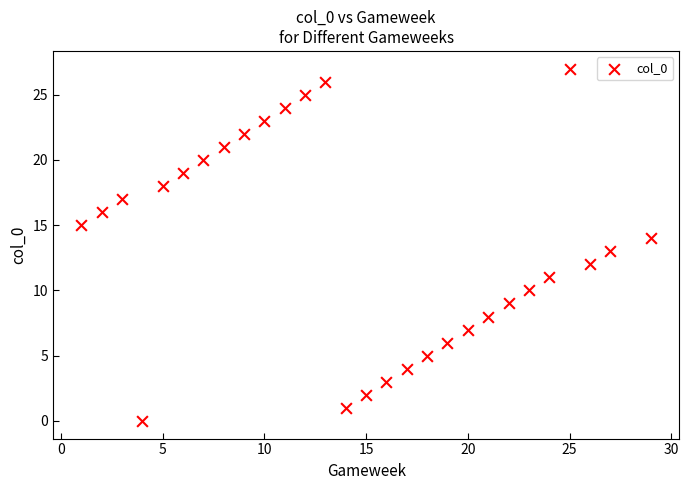

List the coordinates of all points as (Y, X) pairs, reading left to right.

(15, 1)  (16, 2)  (17, 3)  (0, 4)  (18, 5)  (19, 6)  (20, 7)  (21, 8)  (22, 9)  (23, 10)  (24, 11)  (25, 12)  (26, 13)  (1, 14)  (2, 15)  (3, 16)  (4, 17)  (5, 18)  (6, 19)  (7, 20)  (8, 21)  (9, 22)  (10, 23)  (11, 24)  (27, 25)  (12, 26)  (13, 27)  (14, 29)